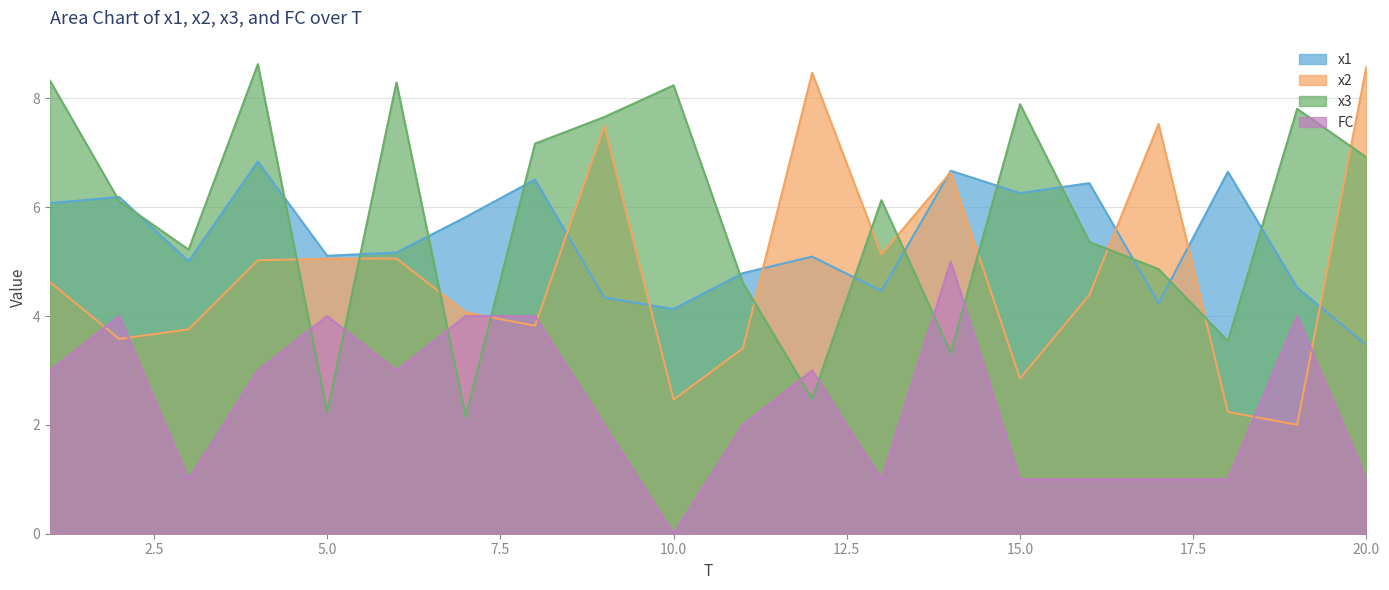

Reading left to right, list all the values displayed in this chart.

x1: 1=6.1	2=6.2	3=5.0	4=6.8	5=5.1	6=5.2	7=5.8	8=6.5	9=4.3	10=4.1	11=4.8	12=5.1	13=4.5	14=6.7	15=6.3	16=6.4	17=4.2	18=6.7	19=4.5	20=3.5
x2: 1=4.6	2=3.6	3=3.8	4=5.0	5=5.1	6=5.1	7=4.1	8=3.8	9=7.5	10=2.5	11=3.4	12=8.5	13=5.1	14=6.6	15=2.9	16=4.4	17=7.5	18=2.2	19=2.0	20=8.6
x3: 1=8.3	2=6.1	3=5.2	4=8.6	5=2.2	6=8.3	7=2.2	8=7.2	9=7.7	10=8.2	11=4.6	12=2.5	13=6.1	14=3.3	15=7.9	16=5.4	17=4.9	18=3.5	19=7.8	20=6.9
FC: 1=3.0	2=4.0	3=1.0	4=3.0	5=4.0	6=3.0	7=4.0	8=4.0	9=2.0	10=0.0	11=2.0	12=3.0	13=1.0	14=5.0	15=1.0	16=1.0	17=1.0	18=1.0	19=4.0	20=1.0